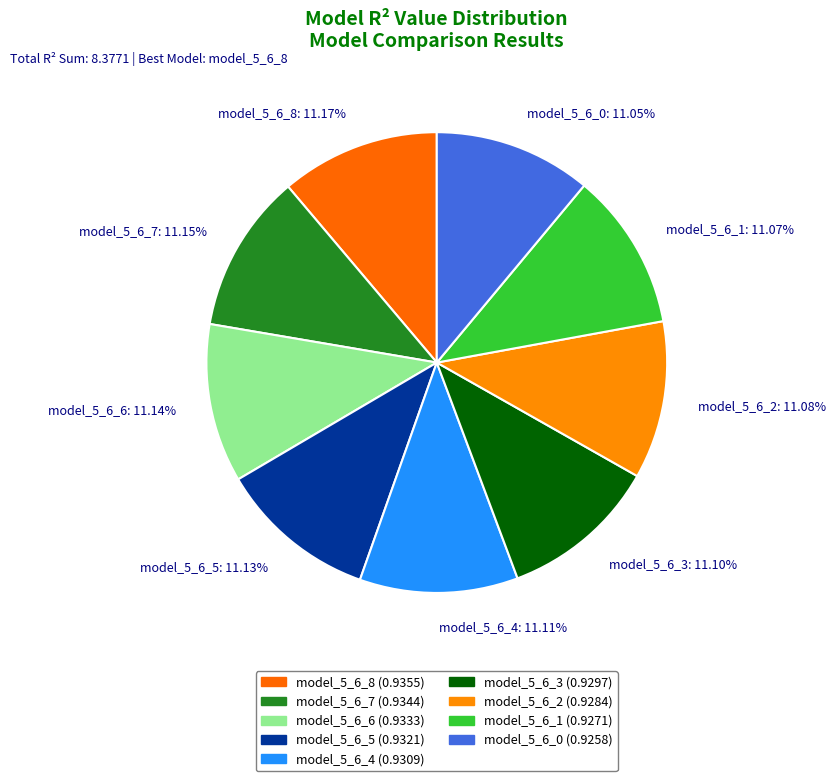

Combined, what portion of the pie is model_5_6_2 and model_5_6_1?

22.1%